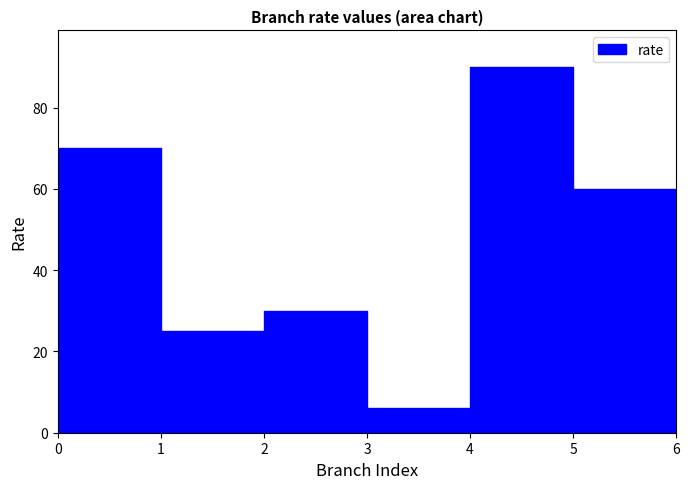

Does the chart display data point markers on the line(s)?

No